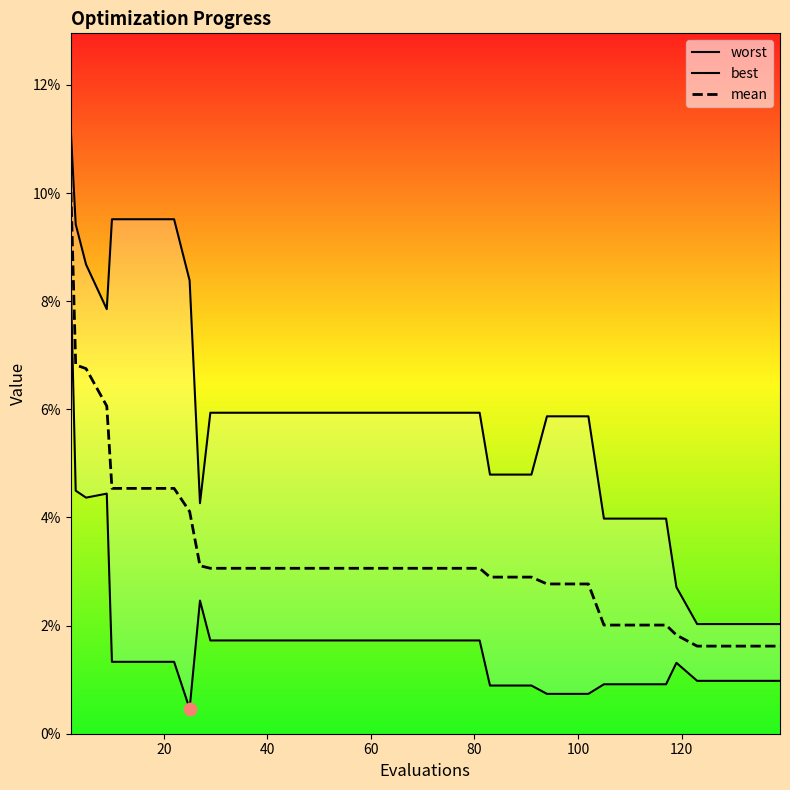

Which series reaches the minimum Y coordinate?

best